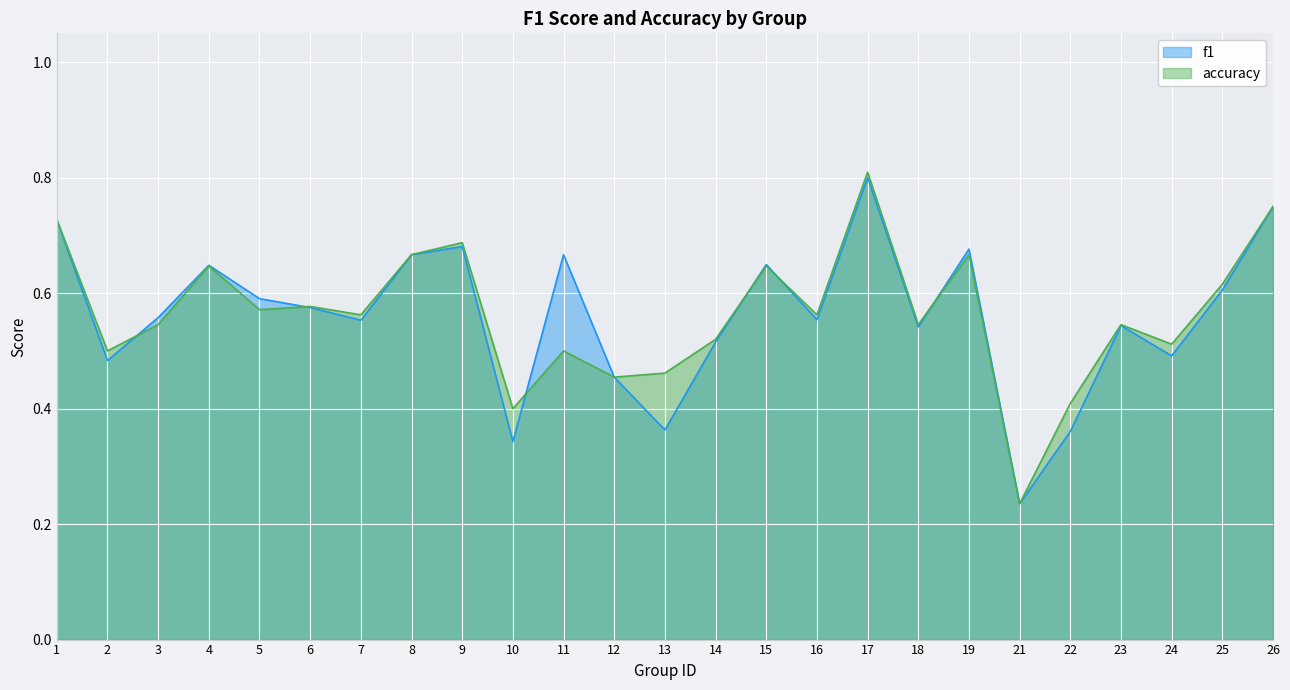

What are all the series names shown in the legend?

f1, accuracy